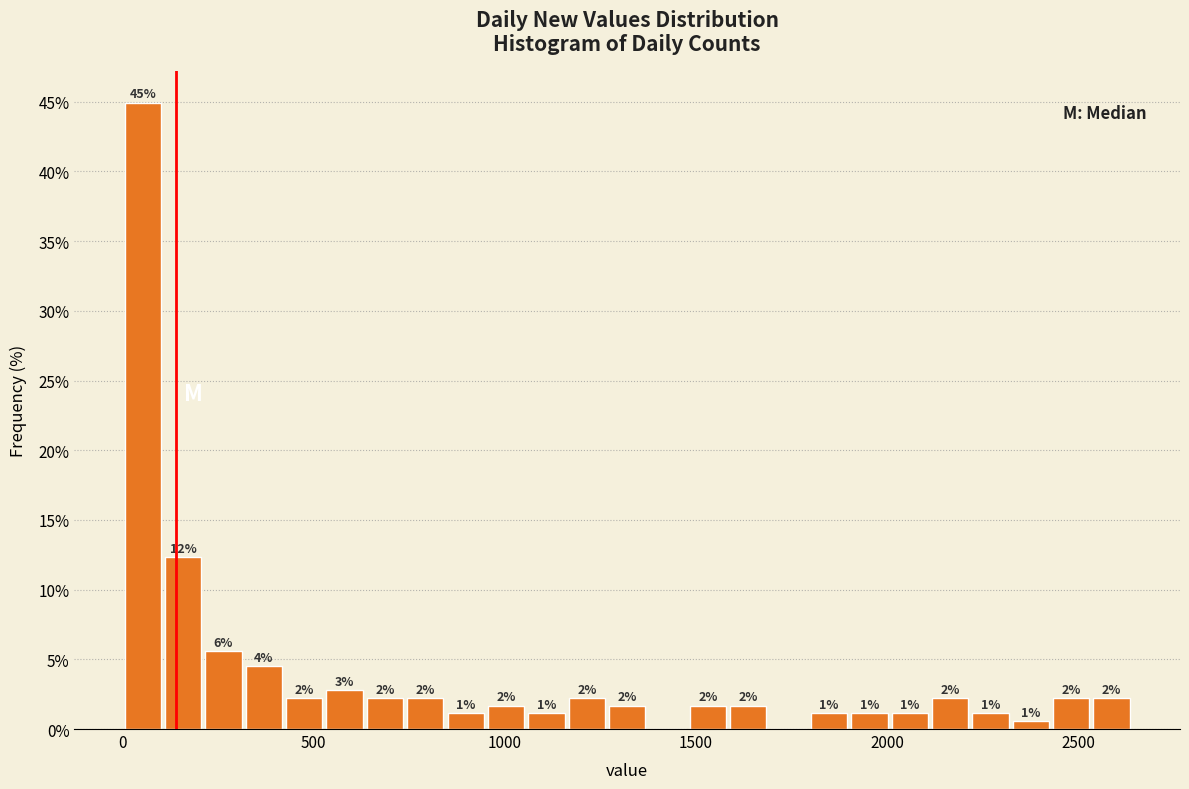

Read against the x-axis, roughly where is the centre of the tallest bar?

50